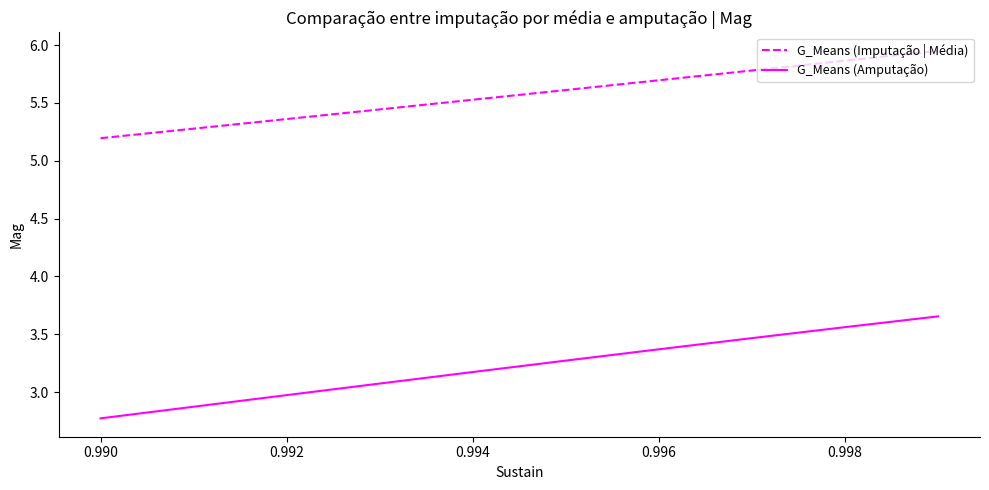

What is the difference between the maximum and minimum values in the G_Means (Amputação) series?

0.9